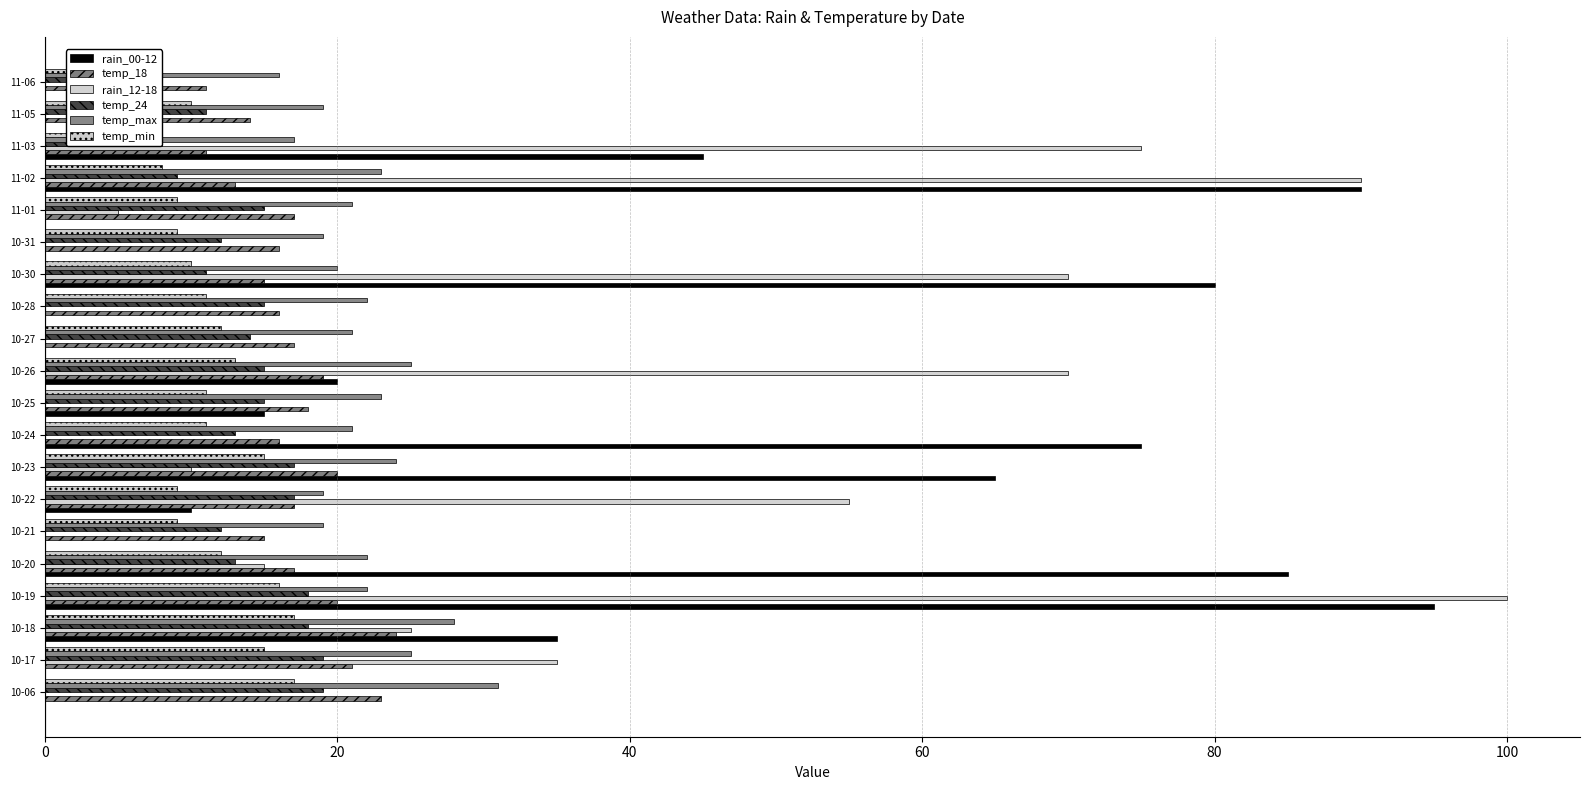

Is the value of rain_12-18 at 11-03 greater than the value of temp_18 at 10-30?

Yes